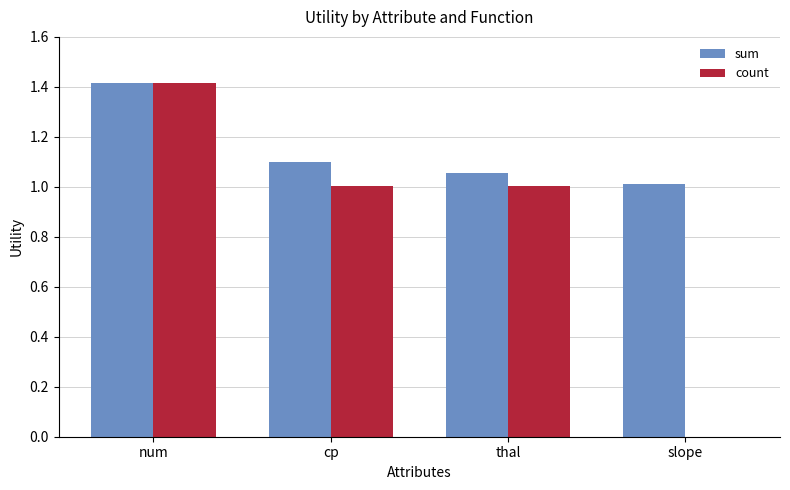

Between num and thal, which series saw the biggest shift?

count